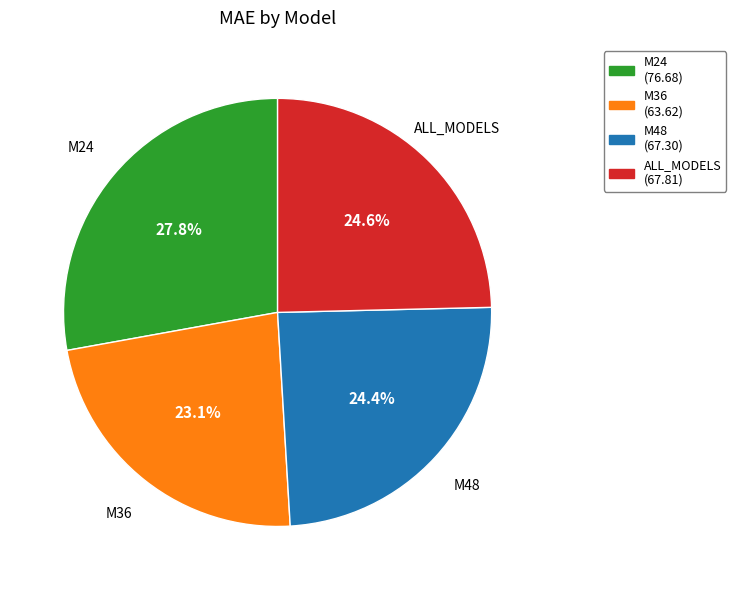

To the nearest percent, what is the combined percentage of M36 and M24?

51%